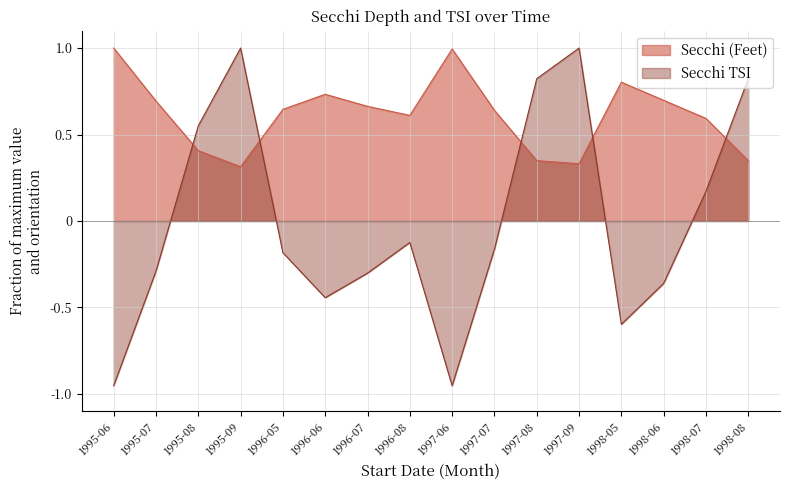

The value of Secchi TSI at 1997-09 is 1.0. True or false?

True